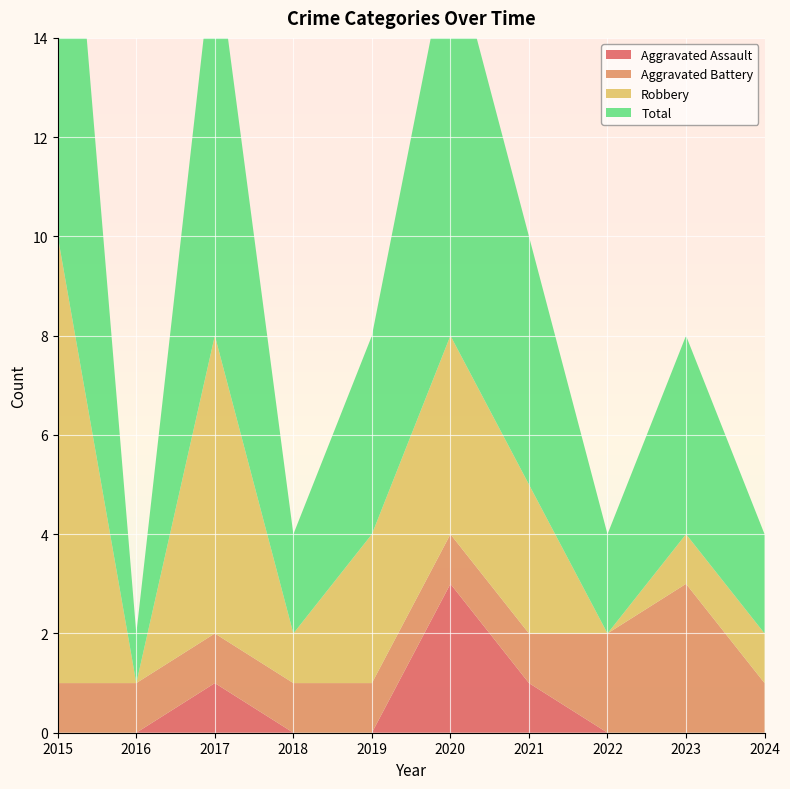

Reading left to right, extract all data points from this chart.

Aggravated Assault: 2015=0	2016=0	2017=1	2018=0	2019=0	2020=3	2021=1	2022=0	2023=0	2024=0
Aggravated Battery: 2015=1	2016=1	2017=1	2018=1	2019=1	2020=1	2021=1	2022=2	2023=3	2024=1
Robbery: 2015=9	2016=0	2017=6	2018=1	2019=3	2020=4	2021=3	2022=0	2023=1	2024=1
Total: 2015=11	2016=1	2017=8	2018=2	2019=4	2020=8	2021=5	2022=2	2023=4	2024=2